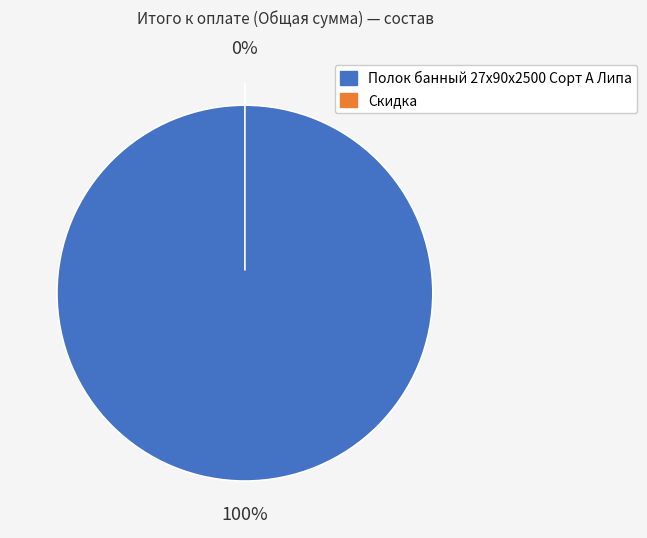

Which slice is the smallest?

Скидка